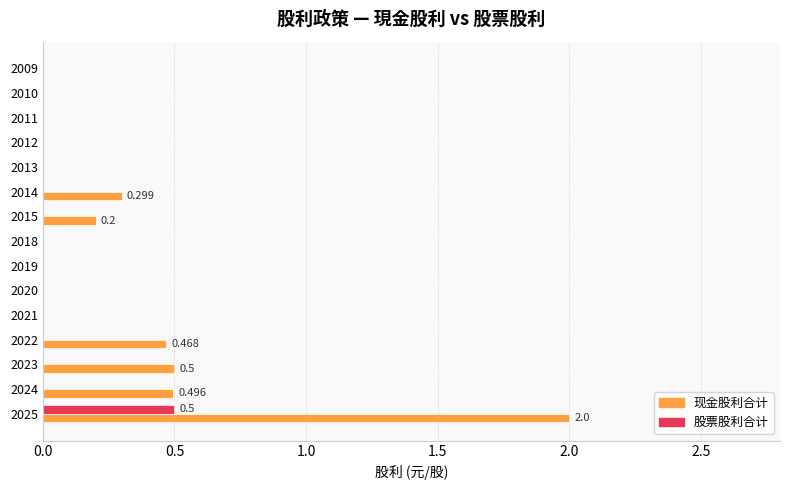

Is the value of 现金股利合计 at 2023 greater than the value of 股票股利合计 at 2010?

Yes